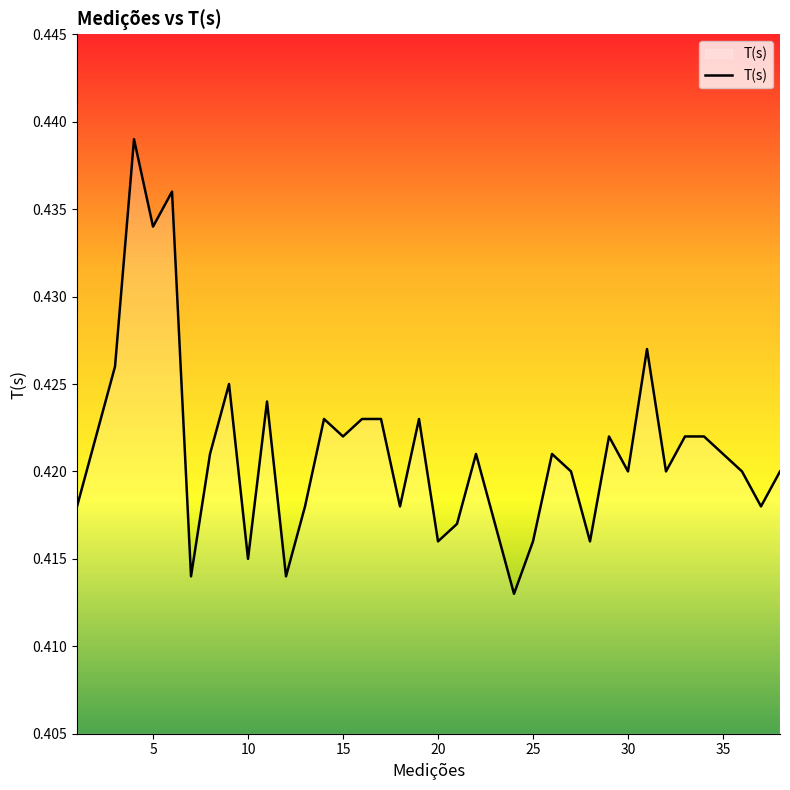

Does the chart display data point markers on the line(s)?

No